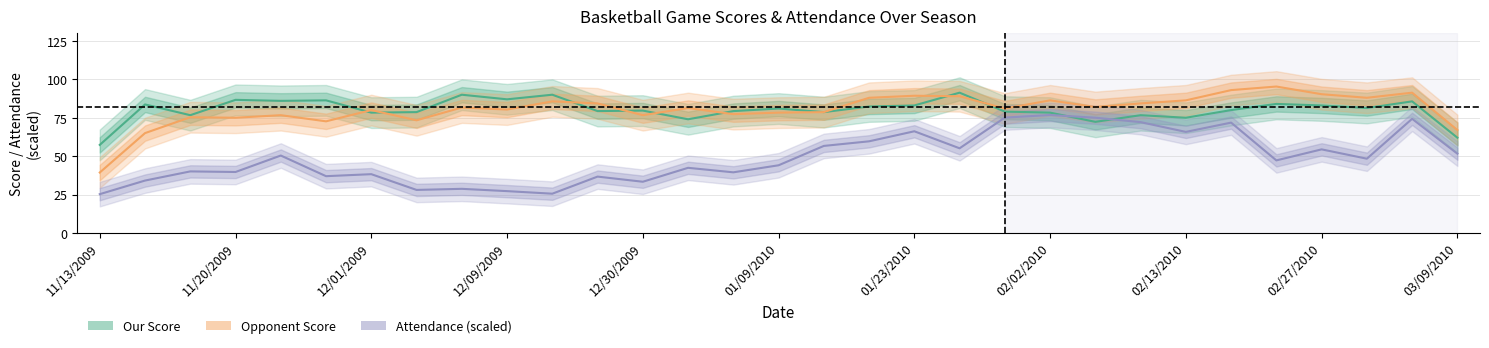

Does the chart have visible grid lines?

Yes